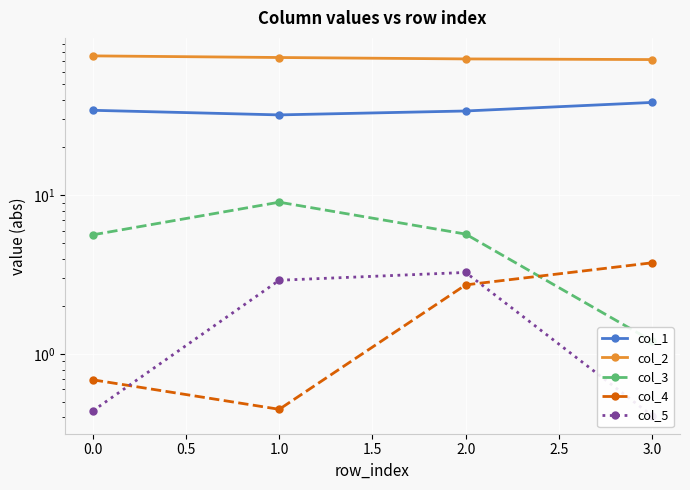

True or false: col_4 has more than 2 interior local peaks.

False